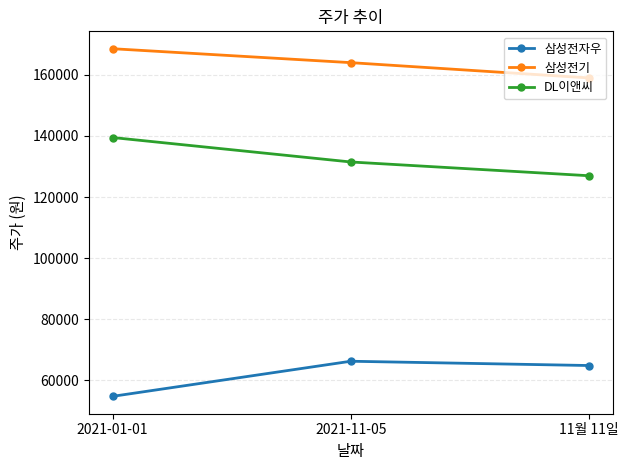

Is this an area chart (filled region under the line)?

No